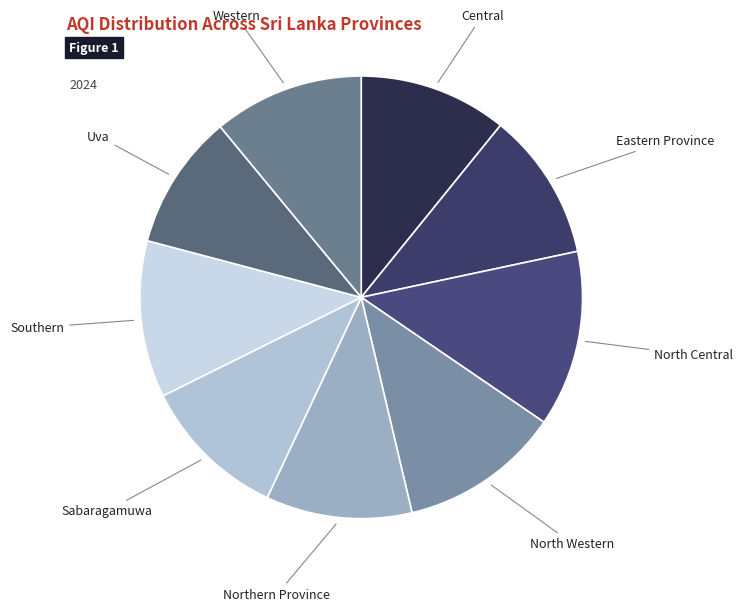

Combined, do Northern Province and Sabaragamuwa account for over 50%?

No